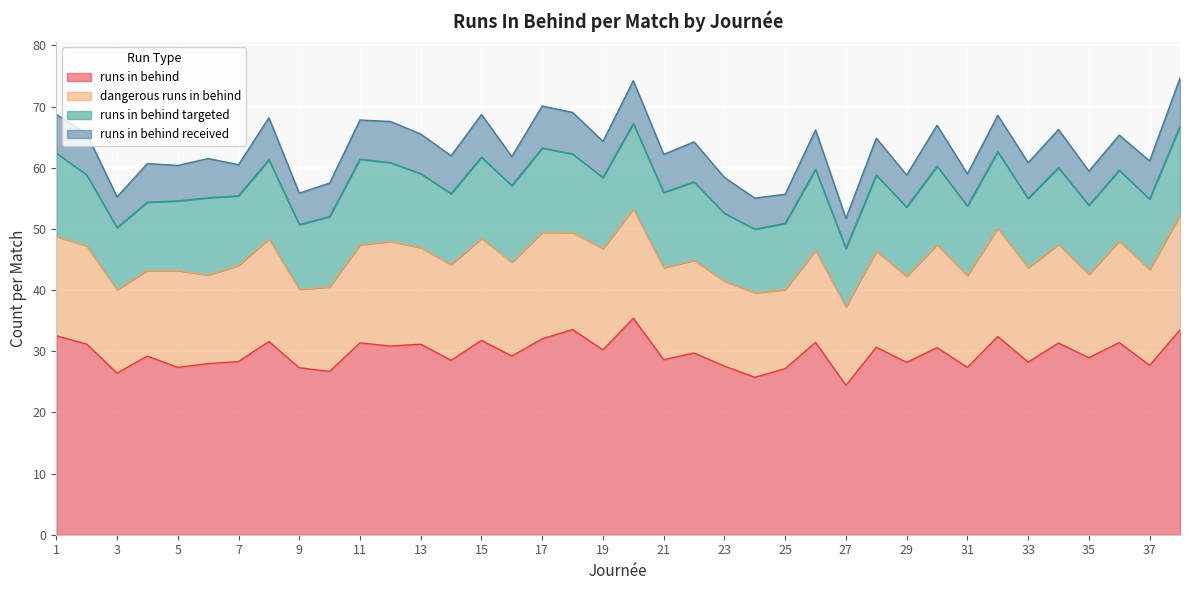

What is the difference between the count_runs_in_behind_per_match values at 3 and 9?

0.9